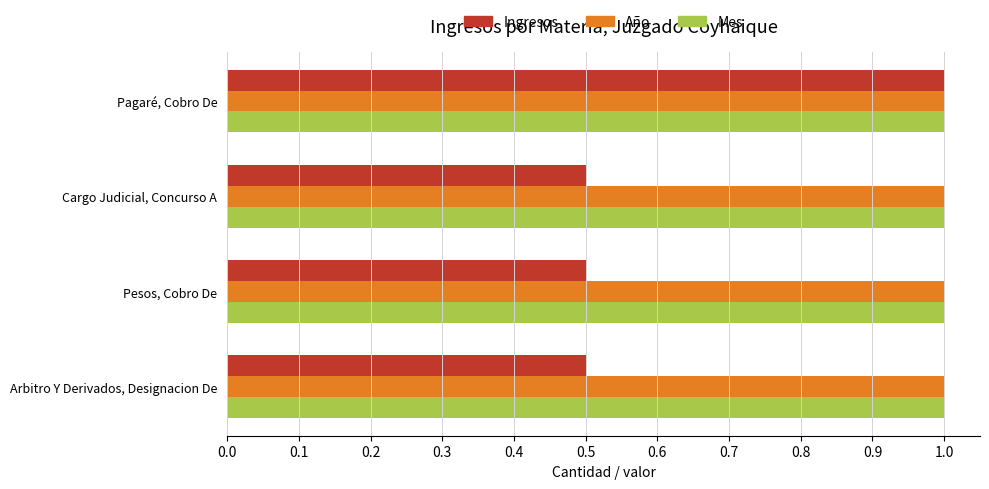

Which series has the largest range (max minus min)?

Ingresos